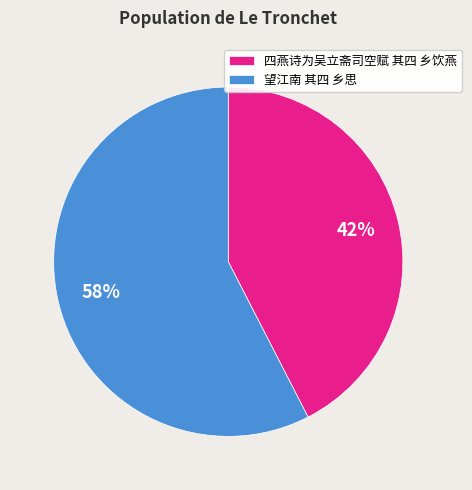

Which category has the biggest portion of the pie?

望江南 其四 乡思